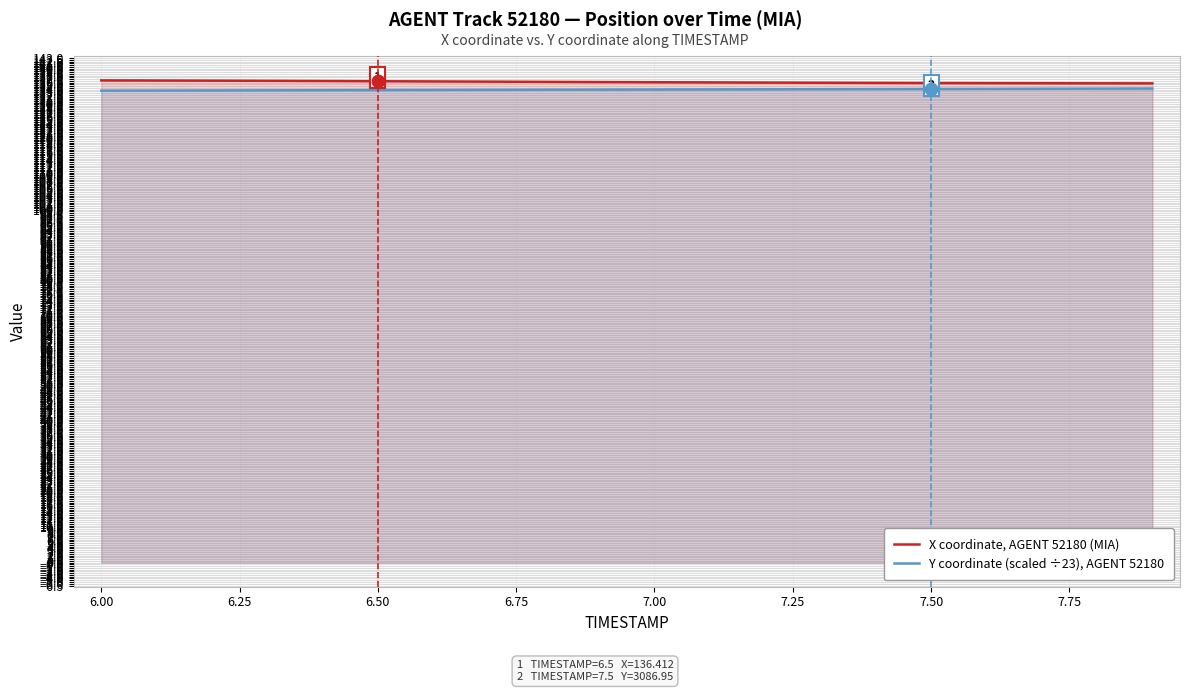

What is the smallest value displayed?

133.7